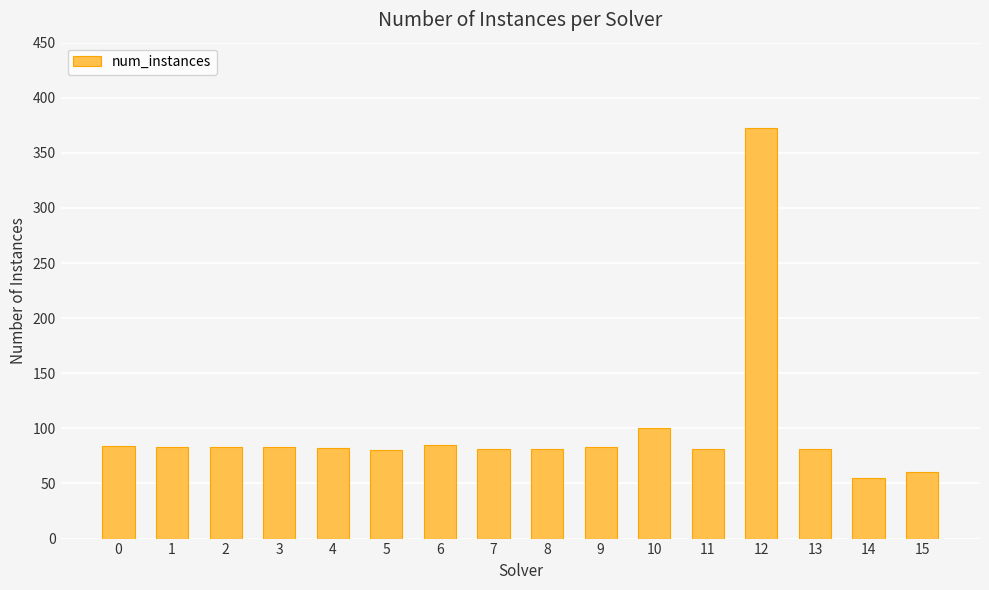

At which label is the value closest to 214?

10